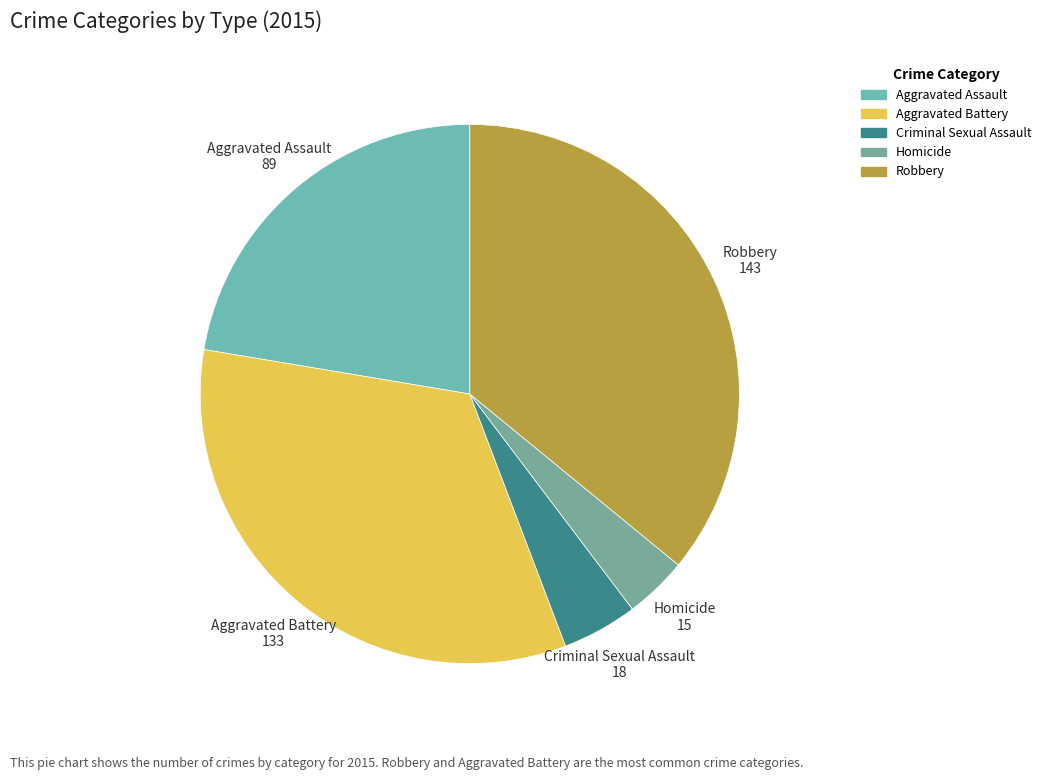

Which category has the biggest portion of the pie?

Robbery